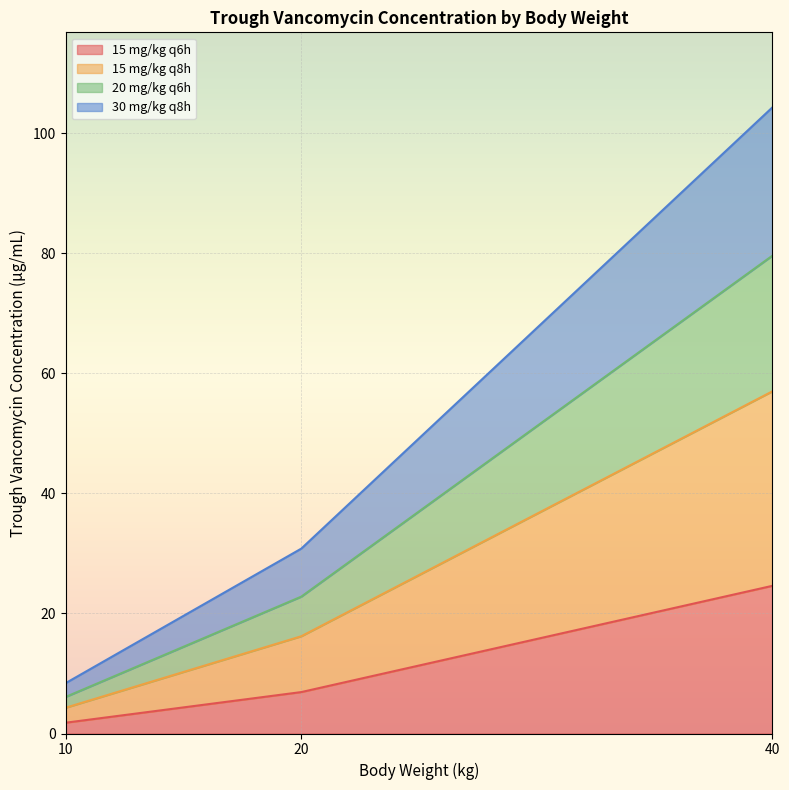

The value of 30 mg/kg q8h at 20 is 10.7. True or false?

False